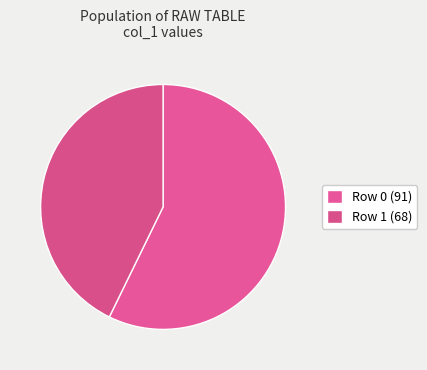

To the nearest percent, what is the difference between the largest and smallest slice percentages?

14%